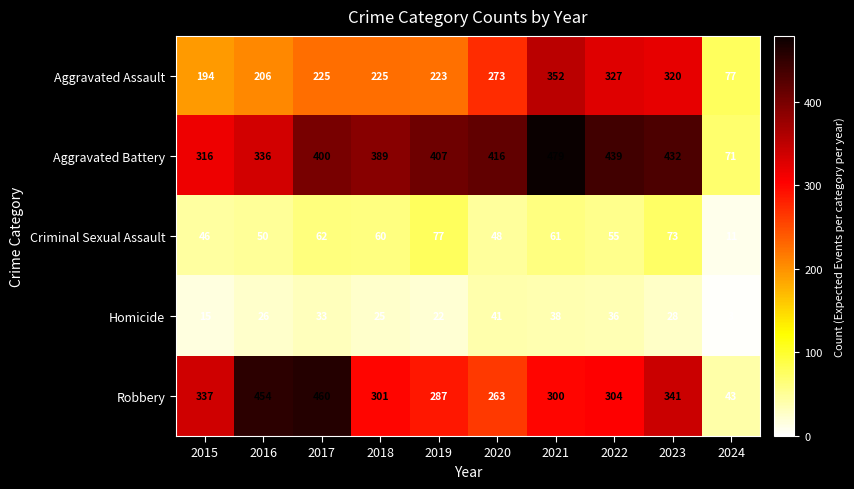

How many data points does each series have?

10